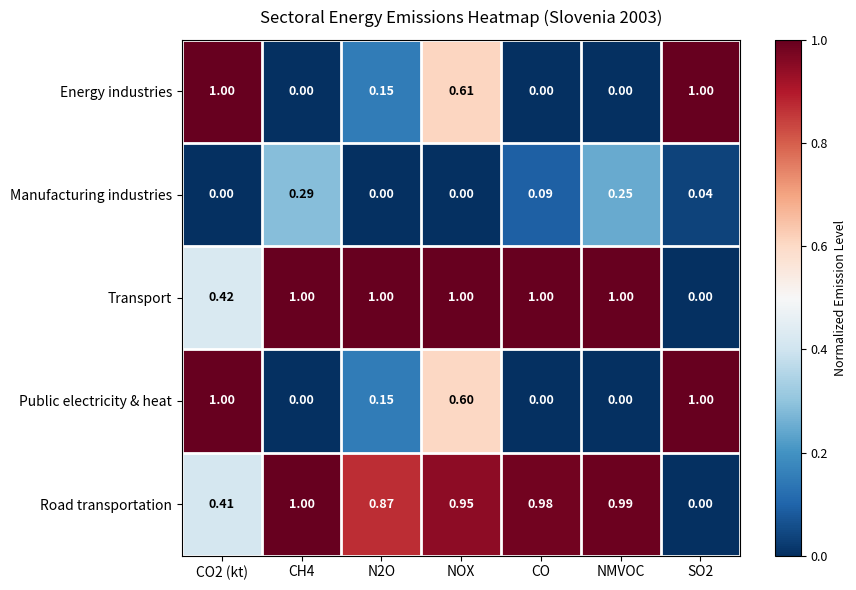

Between N2O and NMVOC, which series saw the biggest shift?

Manufacturing industries